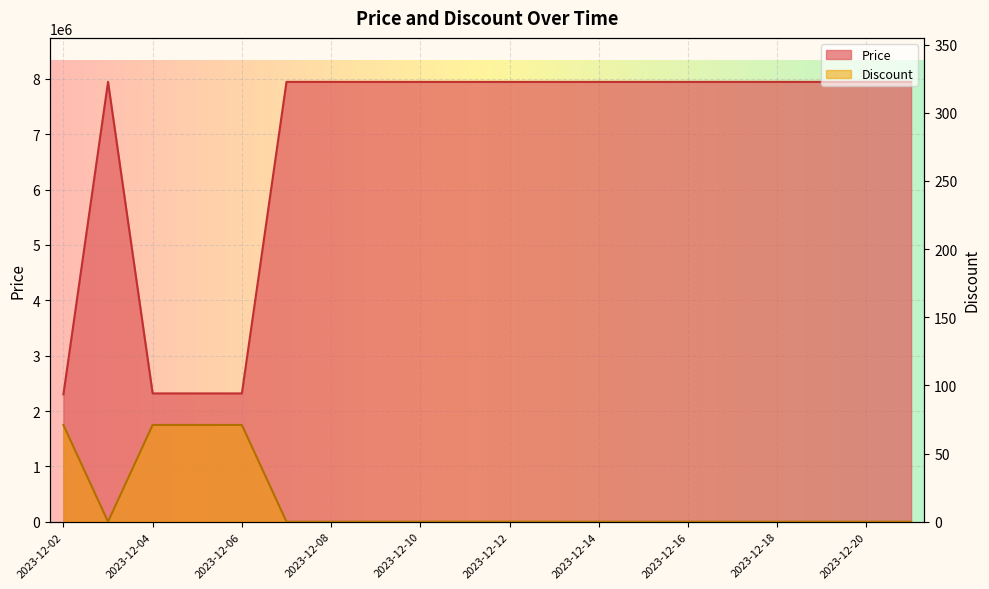

List the labels in order of Price value, smallest first.

2023-12-02, 2023-12-04, 2023-12-05, 2023-12-06, 2023-12-03, 2023-12-07, 2023-12-08, 2023-12-09, 2023-12-10, 2023-12-11, 2023-12-12, 2023-12-13, 2023-12-14, 2023-12-15, 2023-12-16, 2023-12-17, 2023-12-18, 2023-12-19, 2023-12-20, 2023-12-21